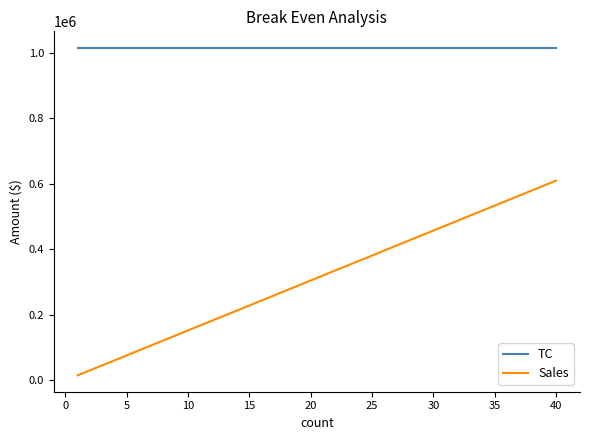

Reading left to right, what are all the values shown in this chart?

TC: 1014874.2	1014874.2	1014874.2	1014874.2	1014874.2	1014874.2	1014874.2	1014874.2	1014874.2	1014874.2	1014874.2	1014874.2	1014874.2	1014874.2	1014874.2	1014874.2	1014874.2	1014874.2	1014874.2	1014874.2	1014874.2	1014874.2	1014874.2	1014874.2	1014874.2	1014874.2	1014874.2	1014874.2	1014874.2	1014874.2	1014874.2	1014874.2	1014874.2	1014874.2	1014874.2	1014874.2	1014874.2	1014874.2	1014874.2	1014874.2
Sales: 15235.3	30470.6	45705.8	60941.1	76176.4	91411.7	106647.0	121882.2	137117.5	152352.8	167588.1	182823.4	198058.6	213293.9	228529.2	243764.5	258999.8	274235.0	289470.3	304705.6	319940.9	335176.2	350411.4	365646.7	380882.0	396117.3	411352.6	426587.8	441823.1	457058.4	472293.7	487529.0	502764.2	517999.5	533234.8	548470.1	563705.4	578940.6	594175.9	609411.2